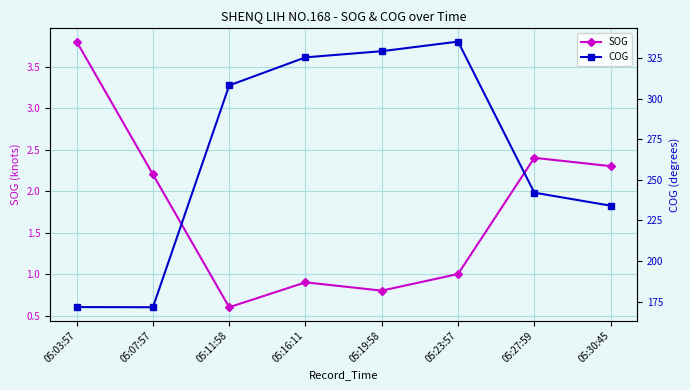

At which category is the sum across all series the highest?

05:23:57